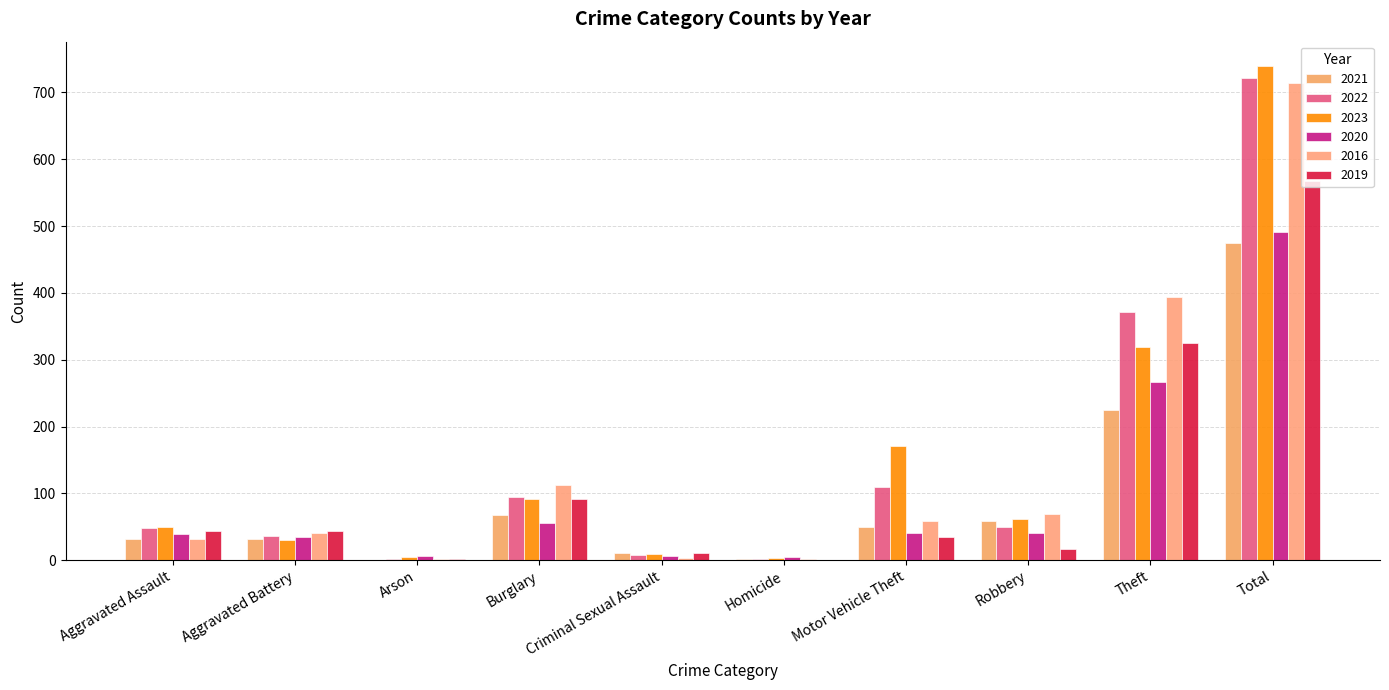

Are the bars grouped side by side (vs. stacked)?

Yes